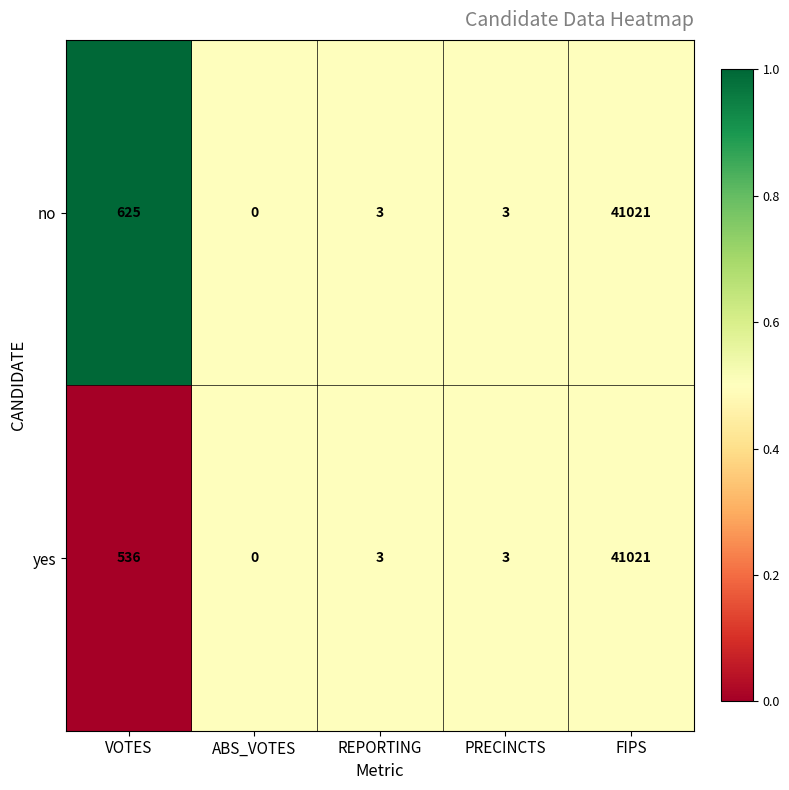

Reading right to left, transcribe all the data shown in this chart.

no: 41021	3	3	0	625
yes: 41021	3	3	0	536